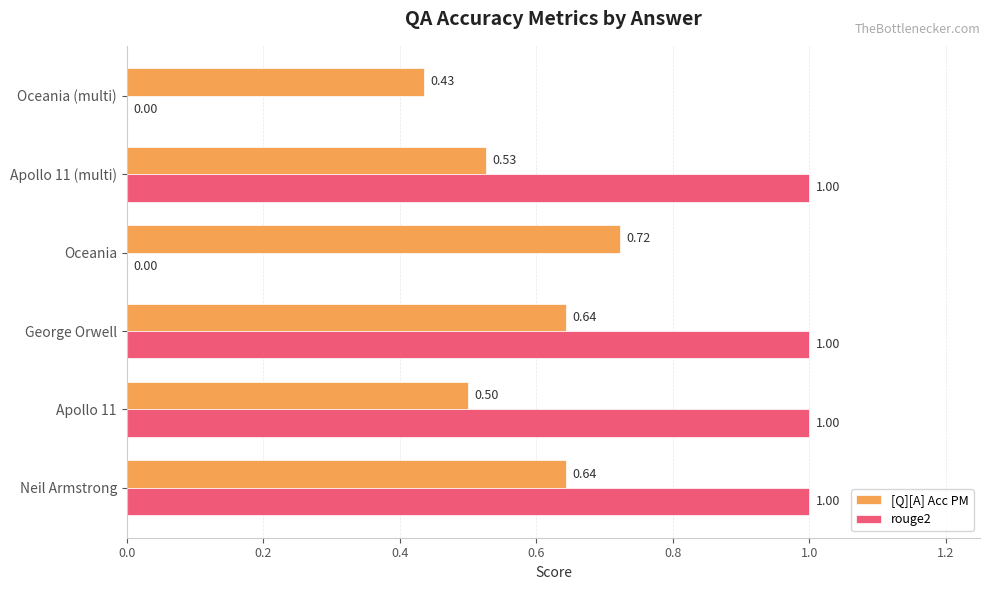

Which series has the largest total across all categories?

rouge2